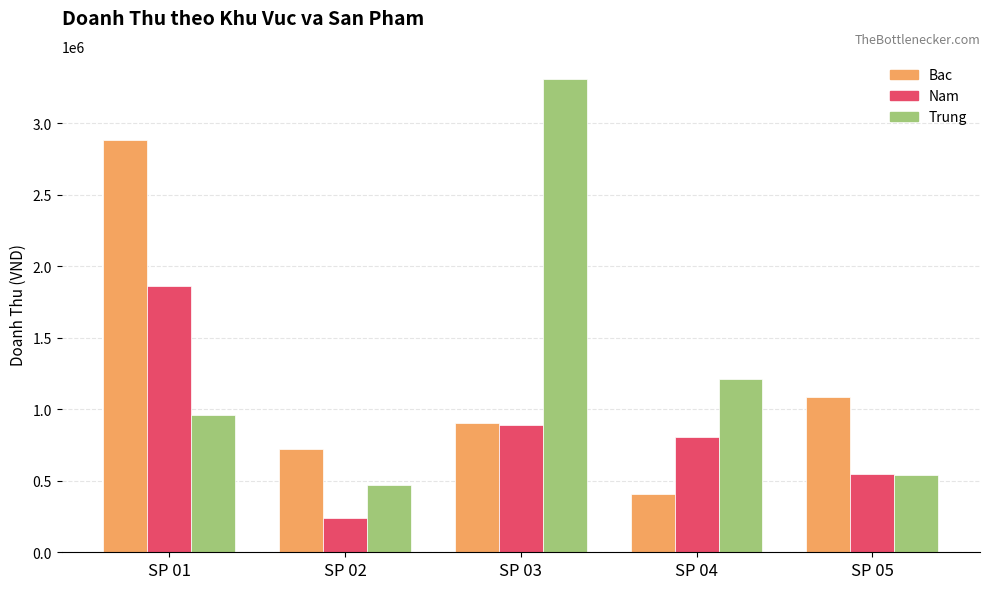

Where is Nam nearest to the value 1052400?

SP 03